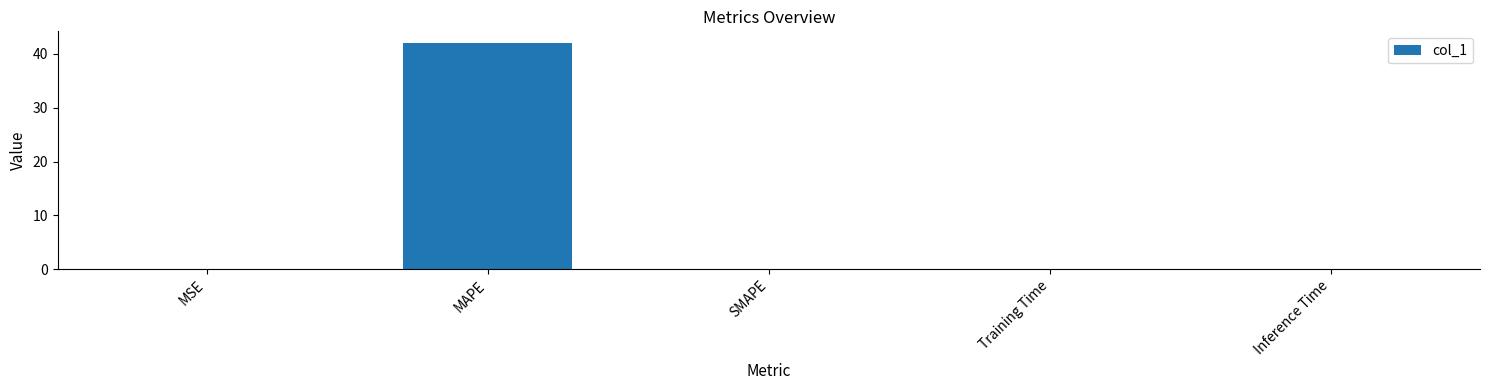

Between MAPE and MSE, which is larger?

MAPE